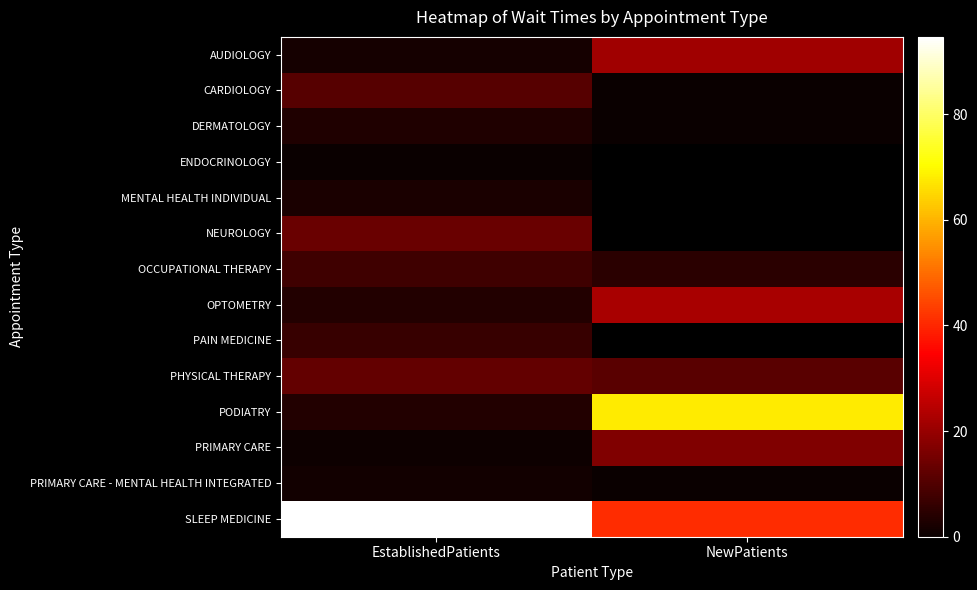

Which series has the widest spread of values?

PODIATRY